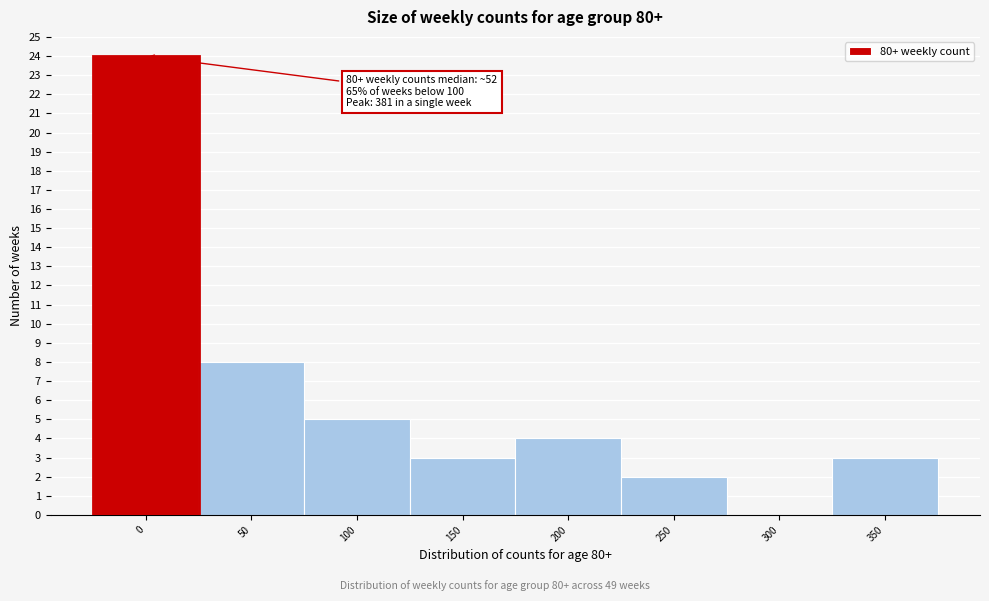

Reading right to left, extract all data points from this chart.

350=3	300=0	250=2	200=4	150=3	100=5	50=8	0=24